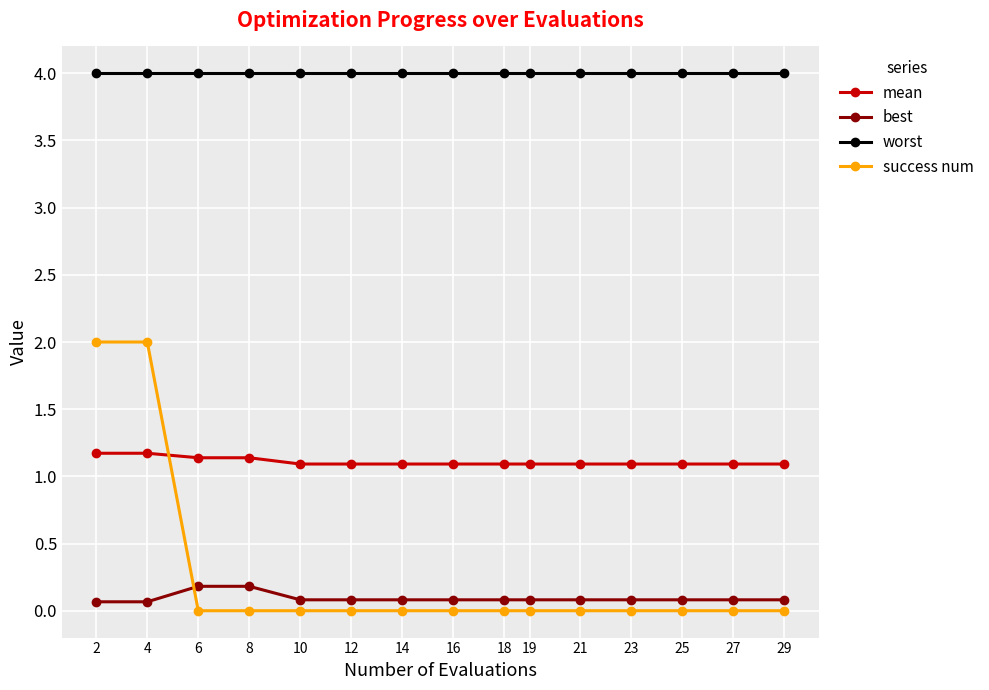

Where do success num and best first cross each other?

4 and 6